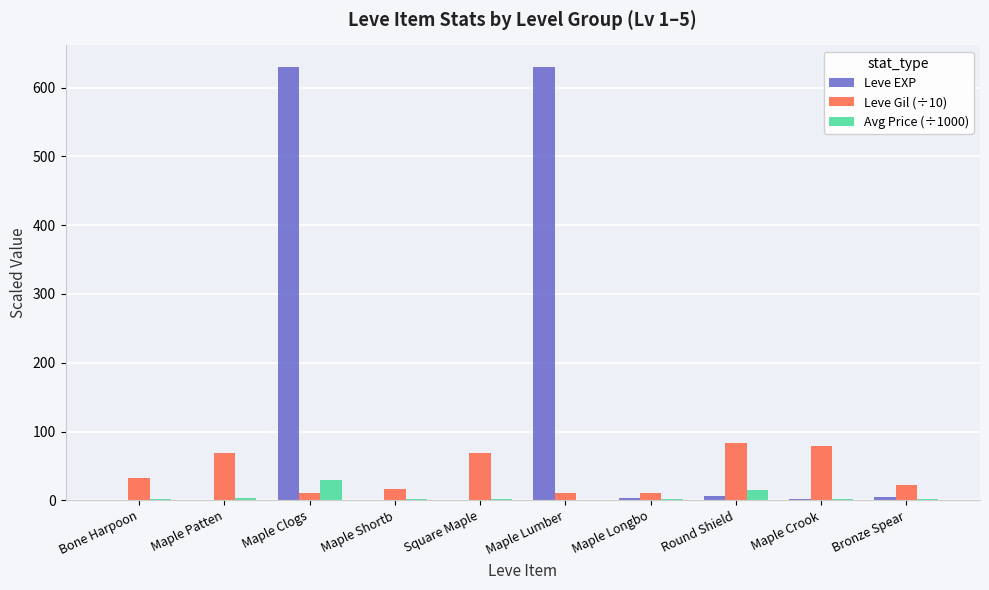

True or false: Avg Price (÷1000) has a value of 15.6 at Round Shield.

True